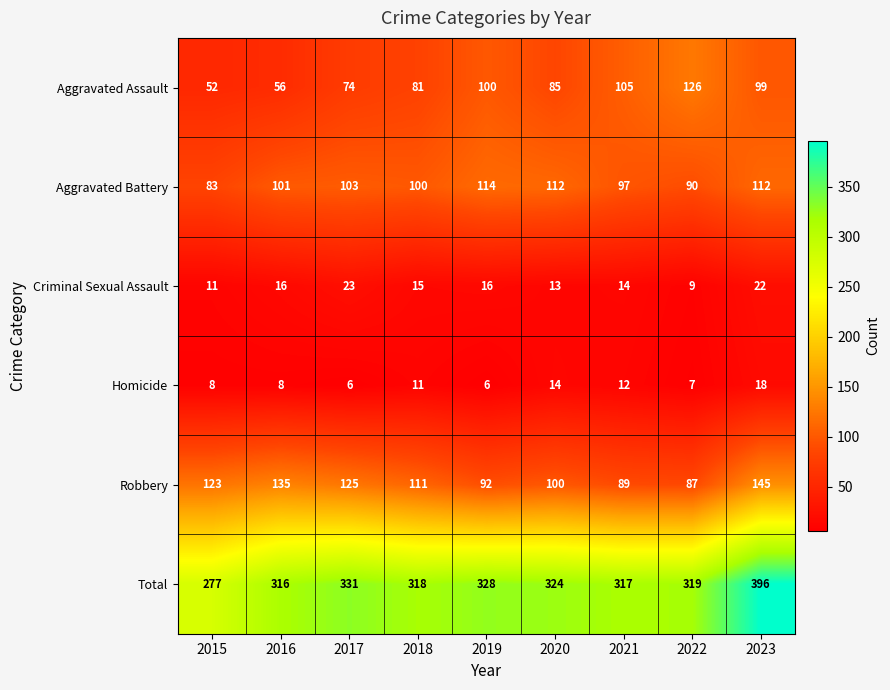

At which label does Aggravated Assault first exceed 85?

2019